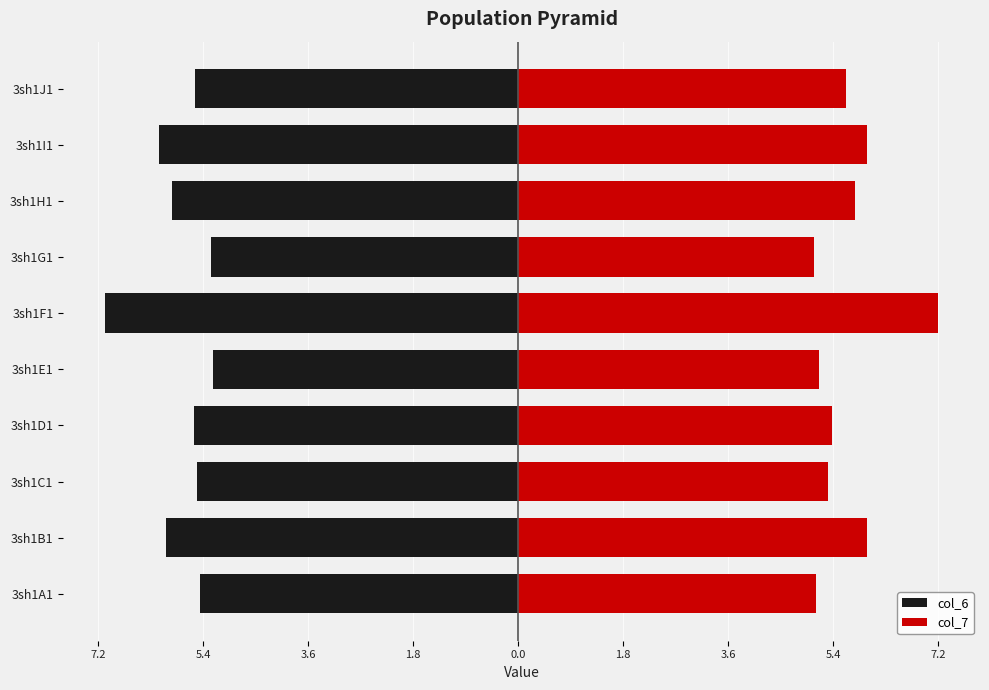

Which series has the largest range (max minus min)?

col_7